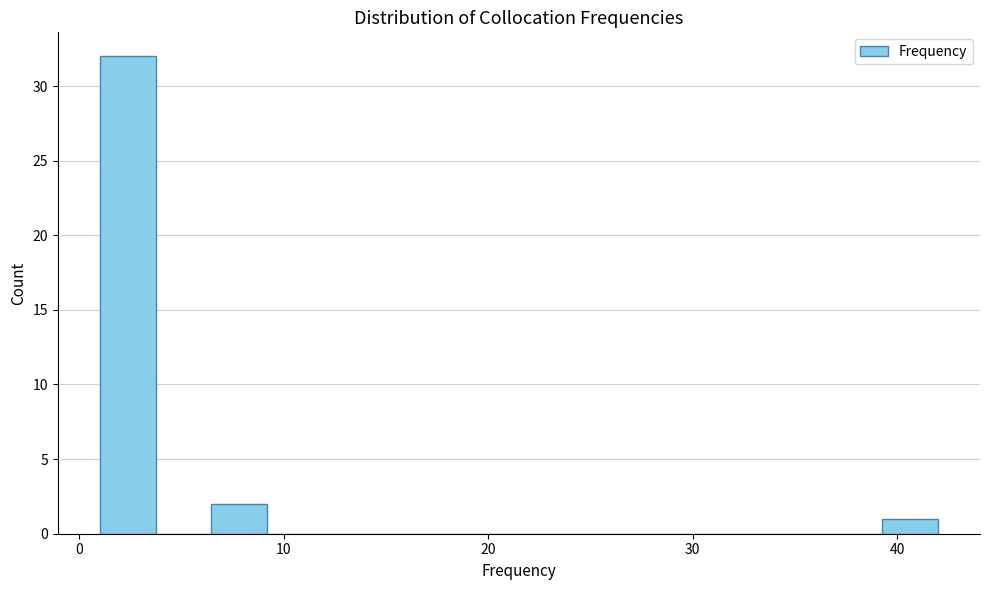

Around what value on the x-axis is the tallest bar? Give the approximate position of its centre, as read against the axis.

2